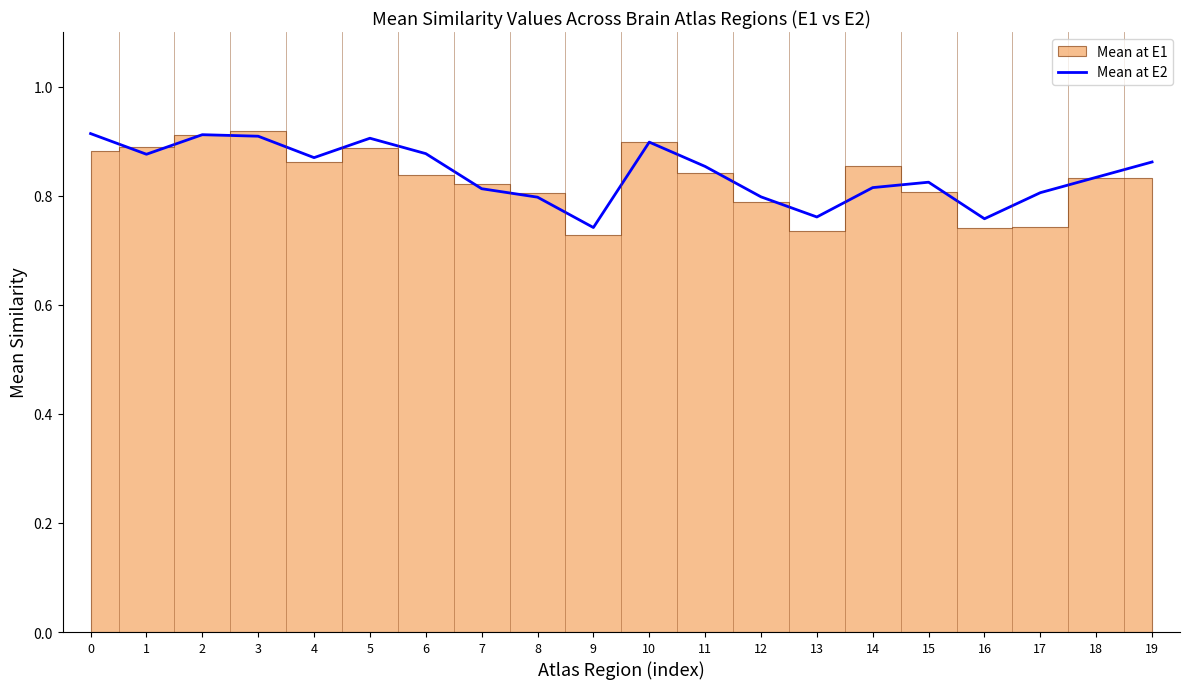

True or false: Mean at E2 has a value of 0.9 at 3.

True